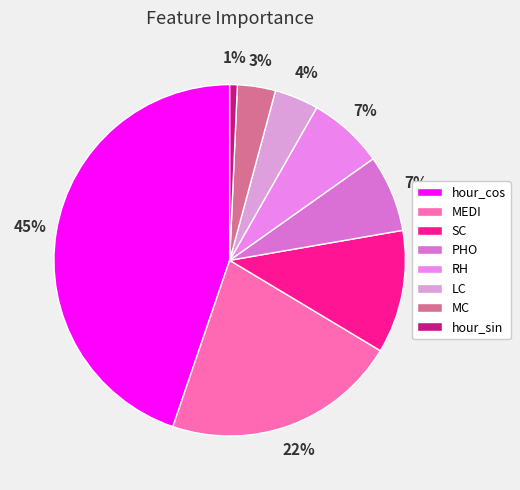

Is it true that SC is 20% of the pie?

False